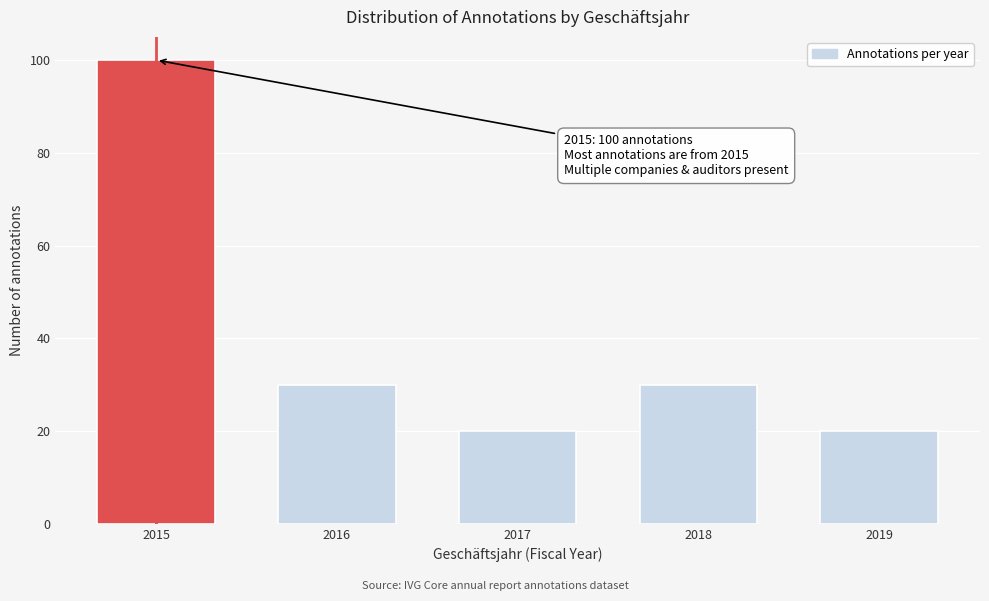

Reading left to right, what are all the values shown in this chart?

100	30	20	30	20